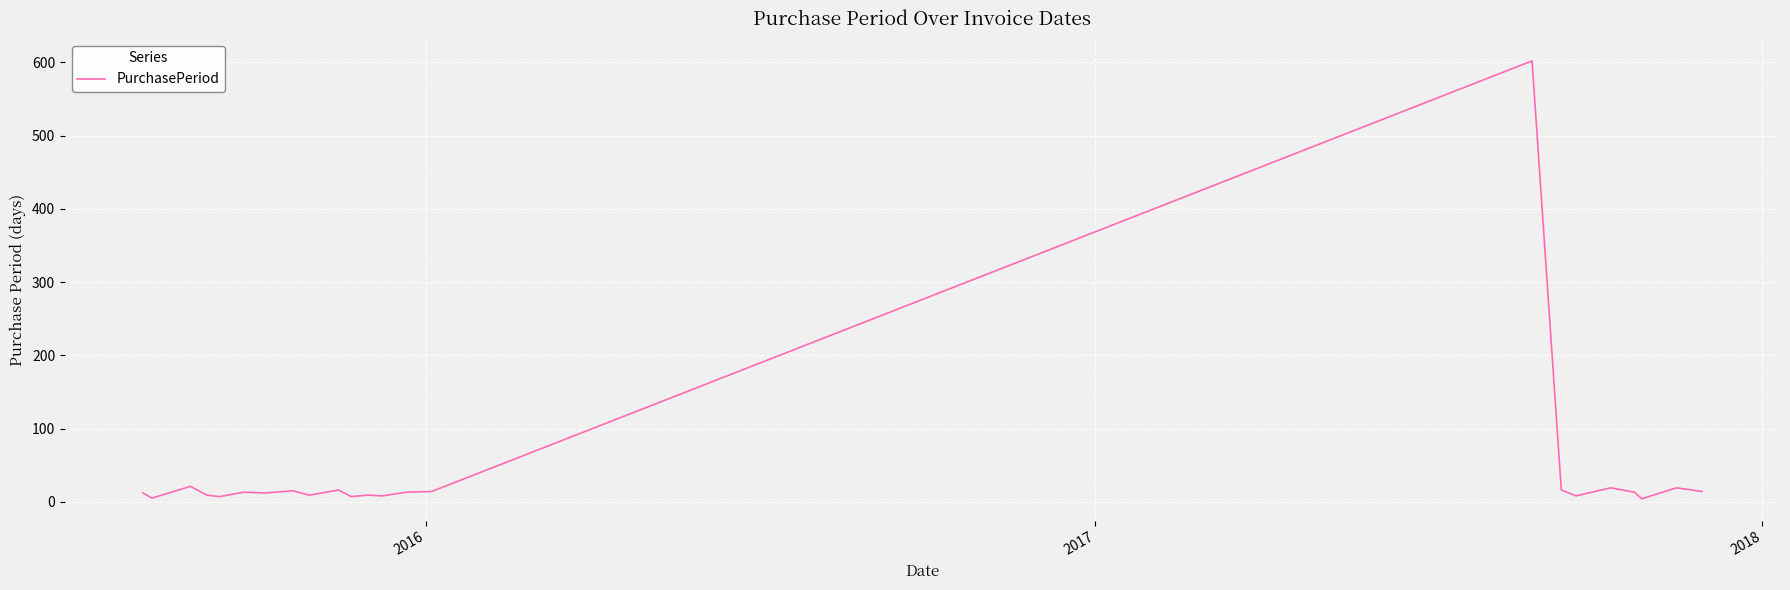

What is the difference between the maximum and minimum values?

598